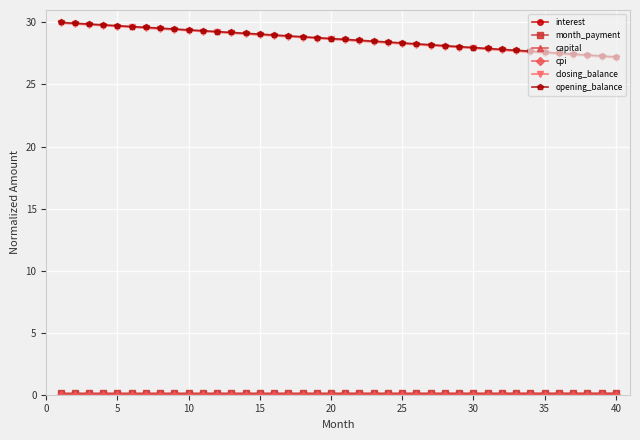

What is the greatest value displayed?

30.0